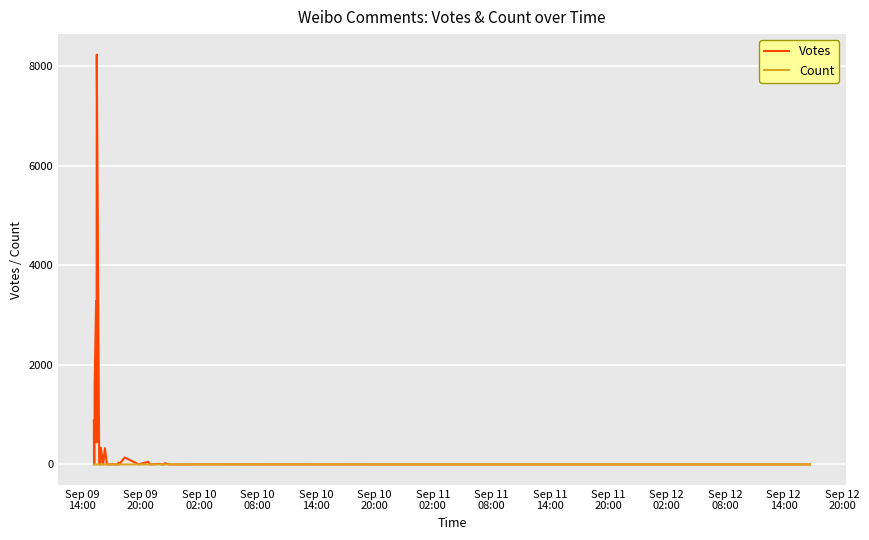

What is the average value of the Votes series?

436